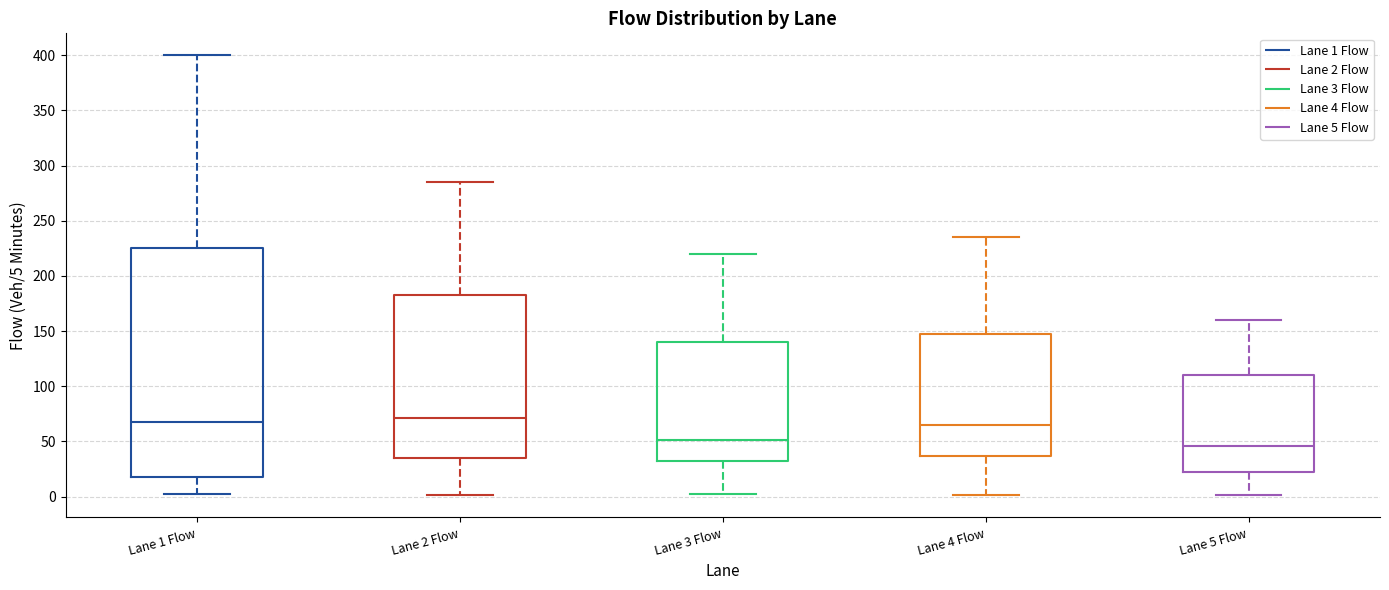

Where does the lower whisker of the box for Lane 3 Flow end on the y-axis? The values are not printed on the chart, so give them approximately, as read against the axis.

0